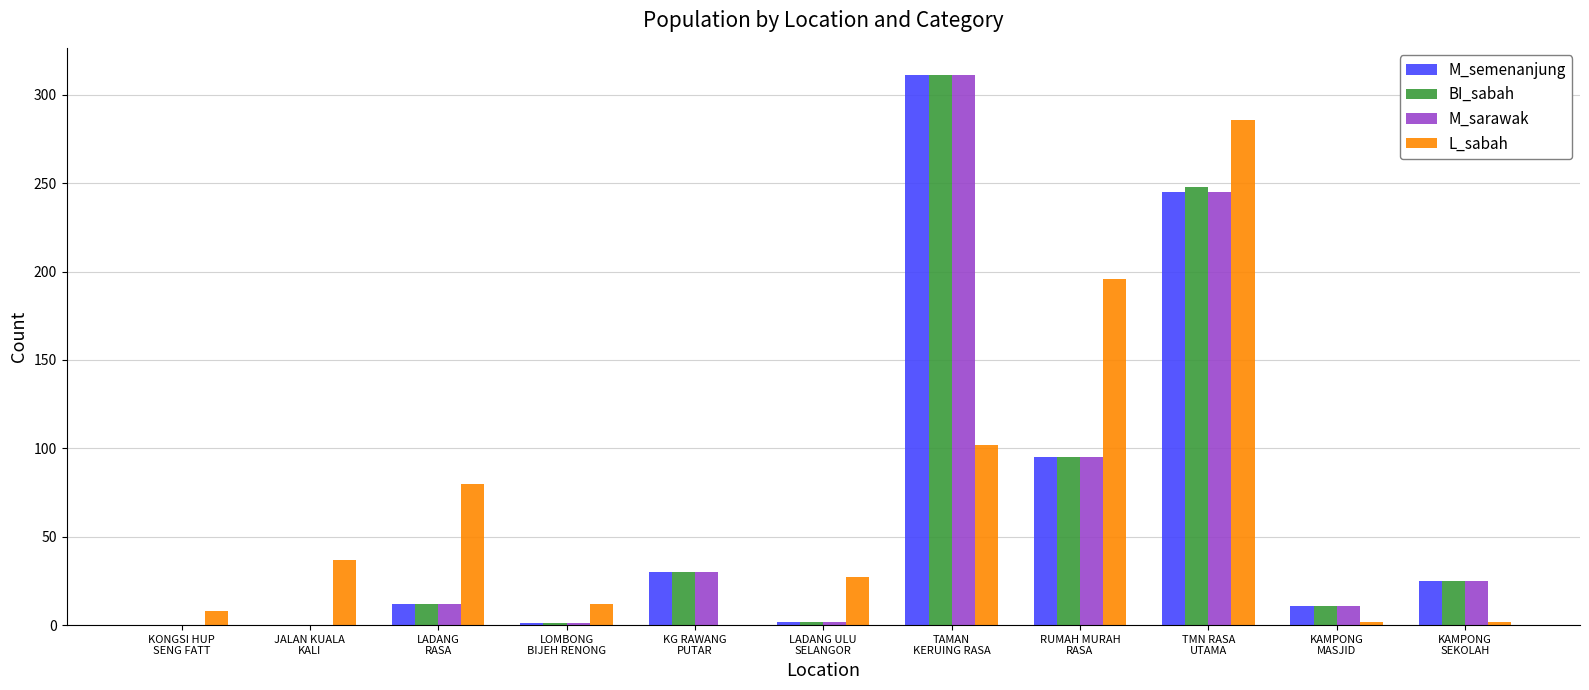

What is the maximum value for L_sabah?

286